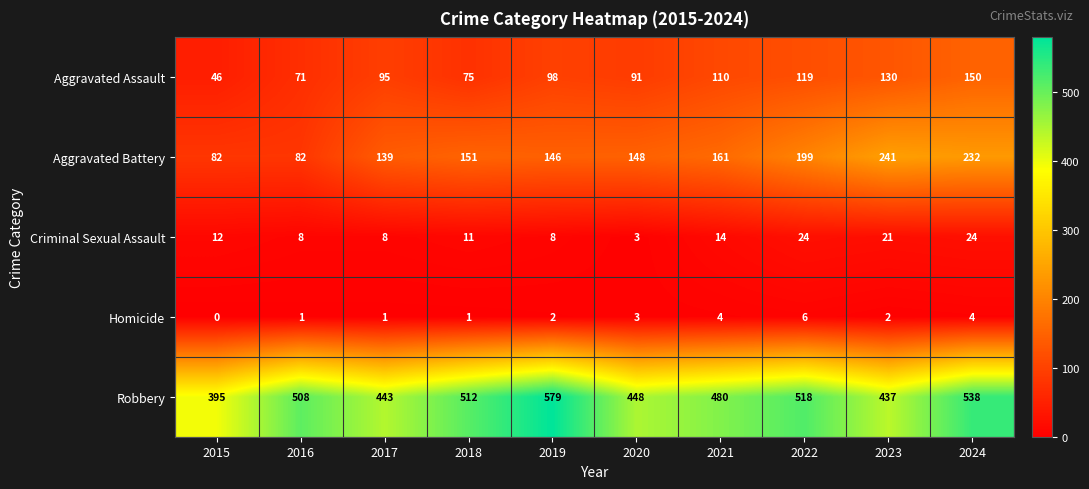

Which series changed the most between 2016 and 2017?

Robbery